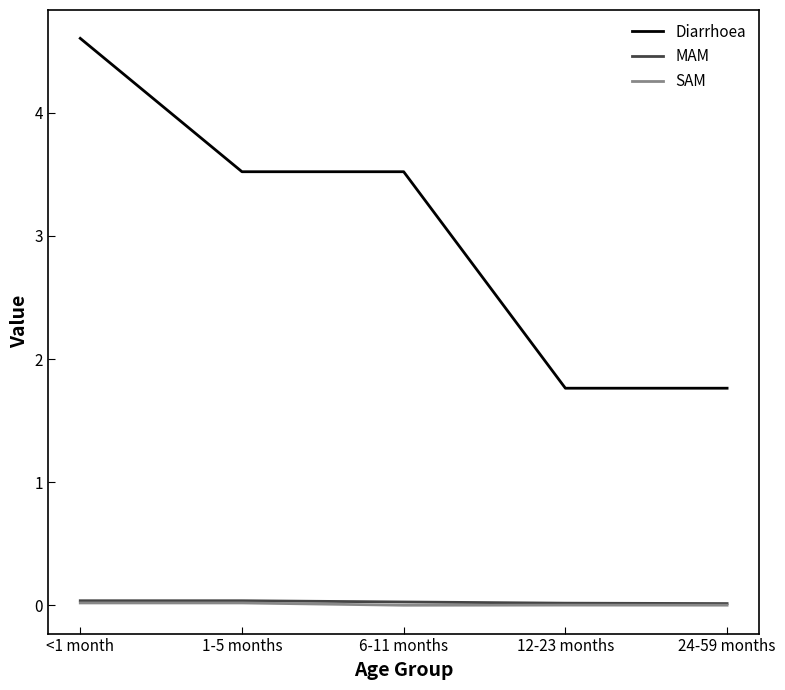

Which label corresponds to the largest value in the chart?

<1 month